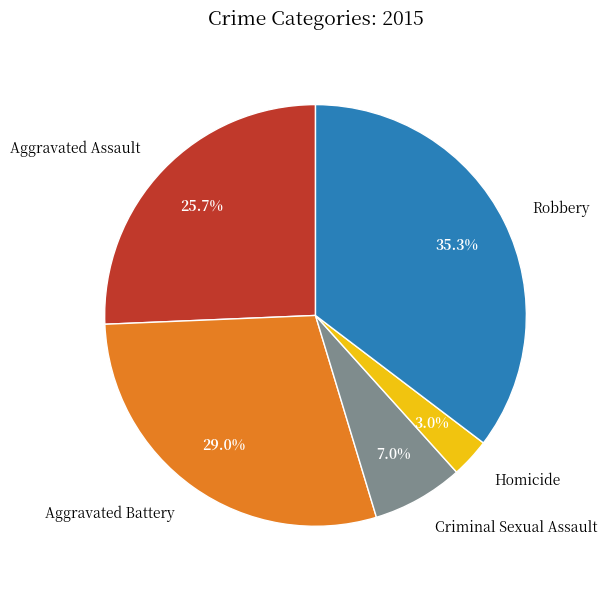

How many segments does this pie chart have?

5